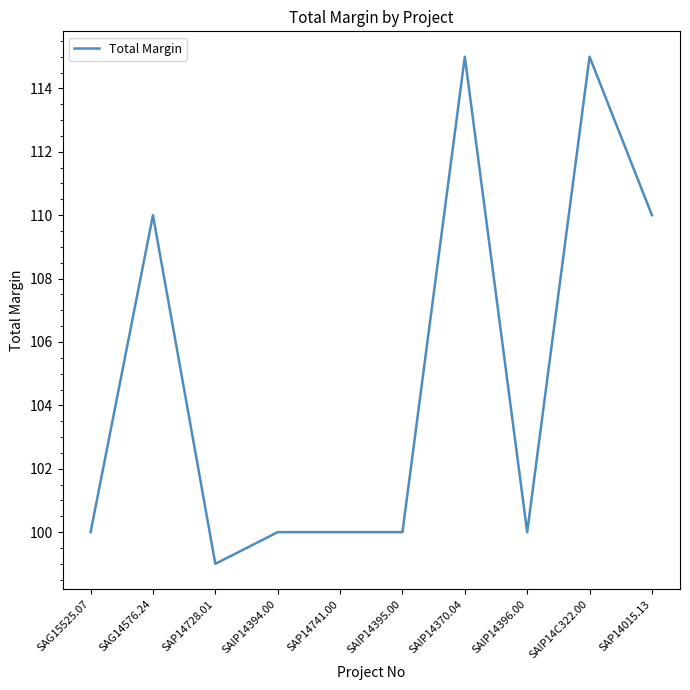

What is the difference between the values at SAP14728.01 and SAG14576.24?

11